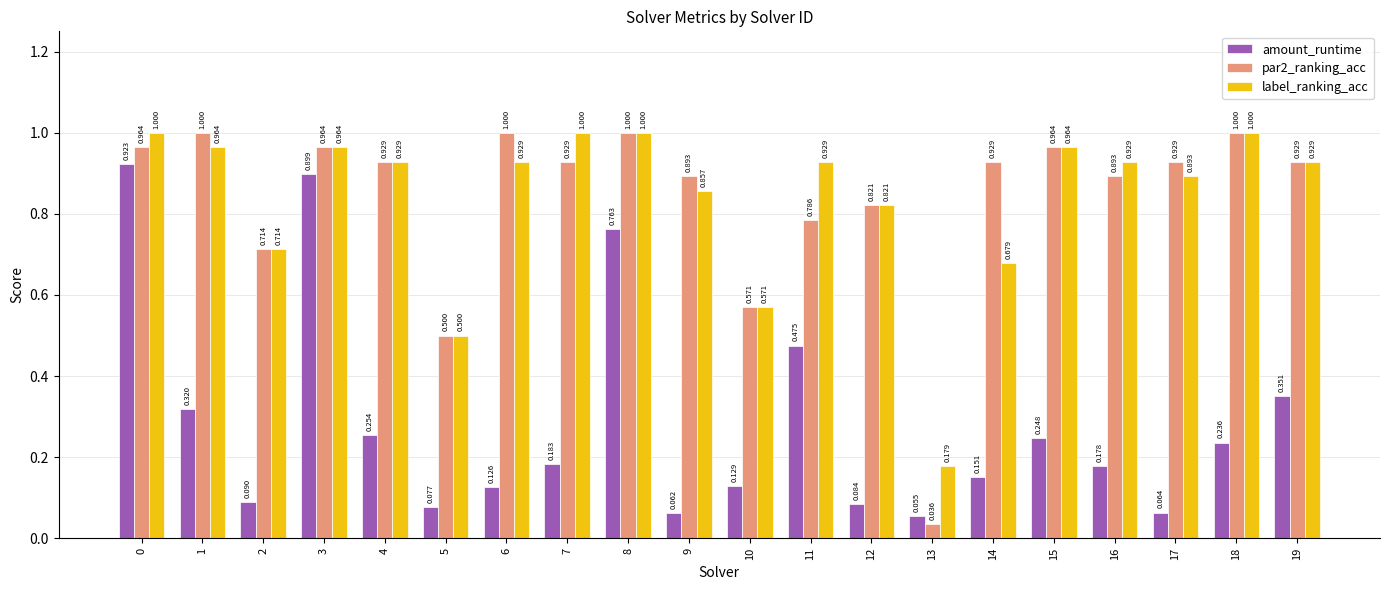

Count the number of data series in this chart.

3